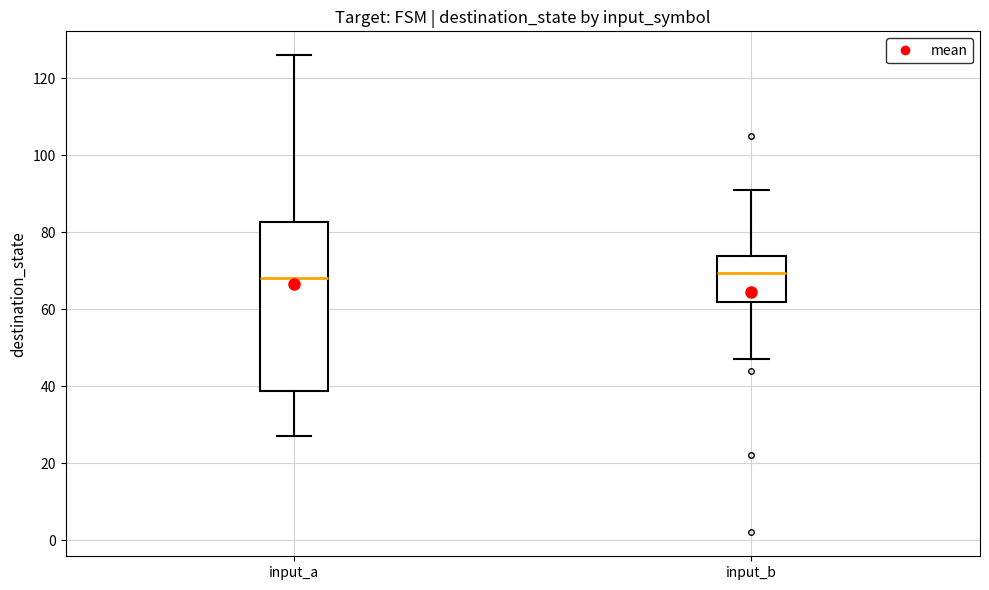

Which box is the tallest, from its lower edge to its upper edge?

input_a